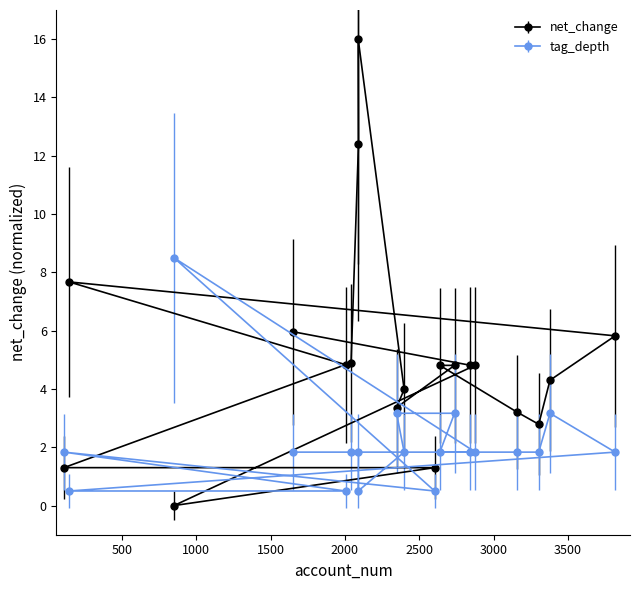

Which series has the widest spread of values?

net_change